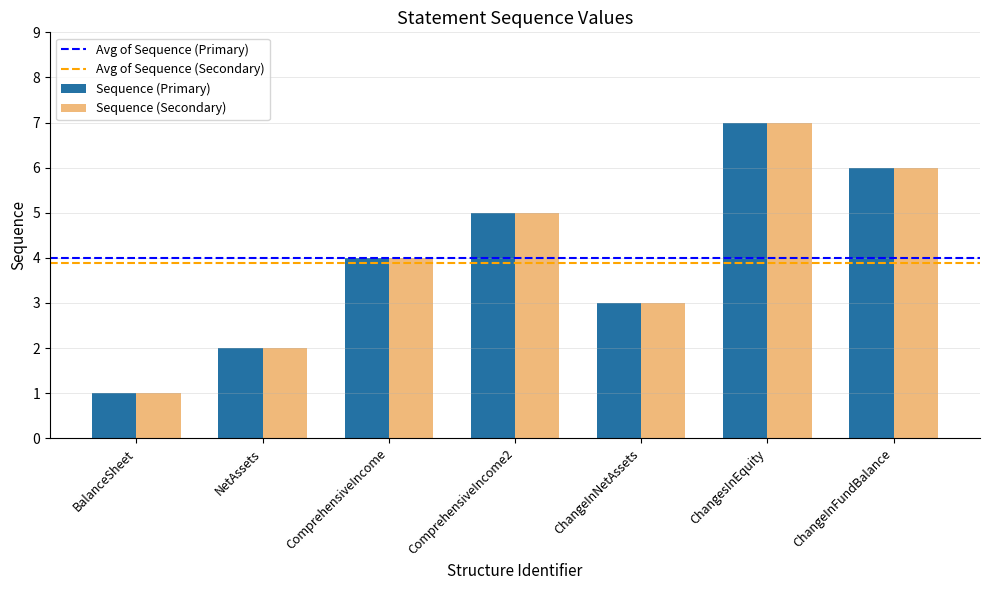

Rank the categories by Sequence (Primary) value from highest to lowest.

ChangesInEquity, ChangeInFundBalance, ComprehensiveIncome2, ComprehensiveIncome, ChangeInNetAssets, NetAssets, BalanceSheet